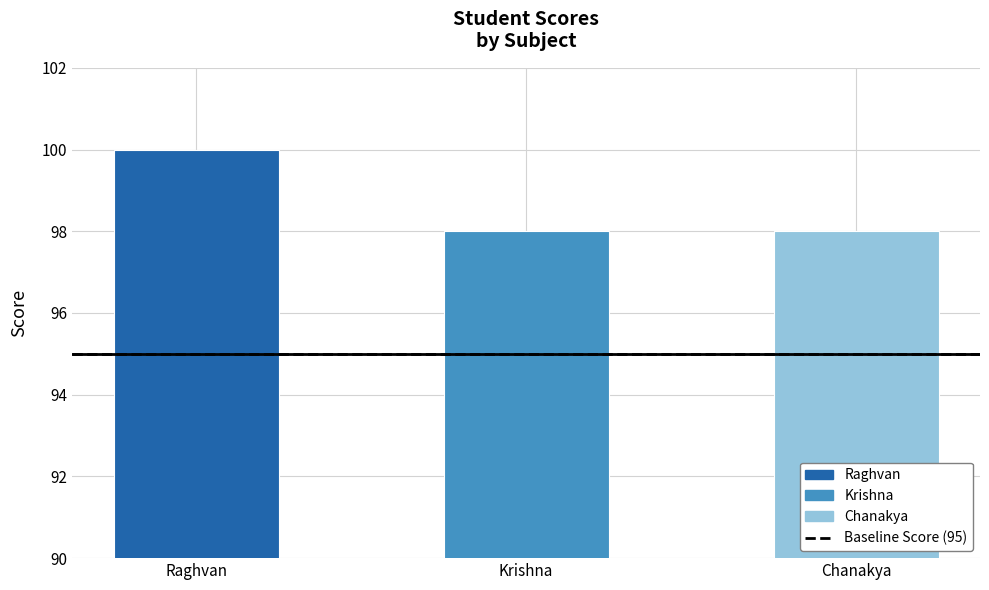

Reading left to right, what are all the values shown in this chart?

Raghvan=100	Krishna=98	Chanakya=98